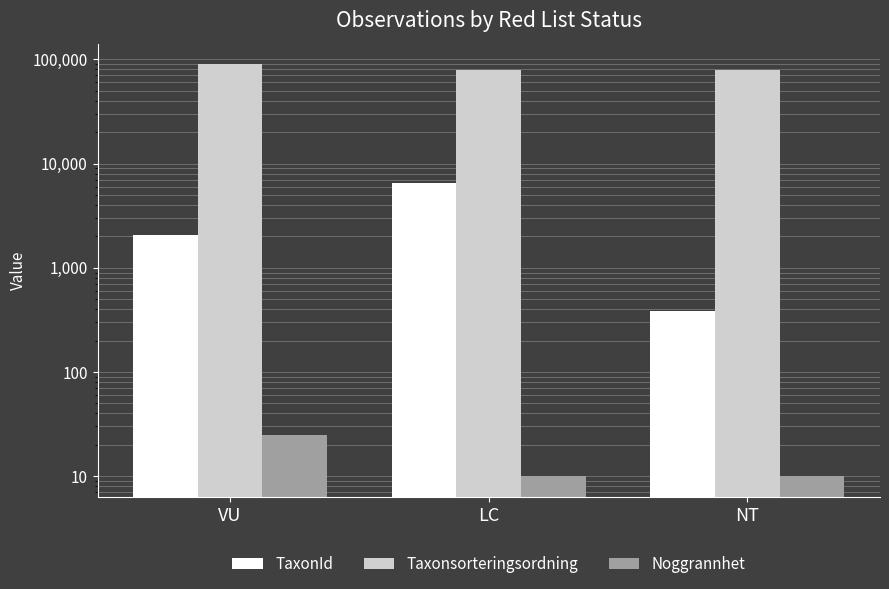

How many bars are there in each group?

3